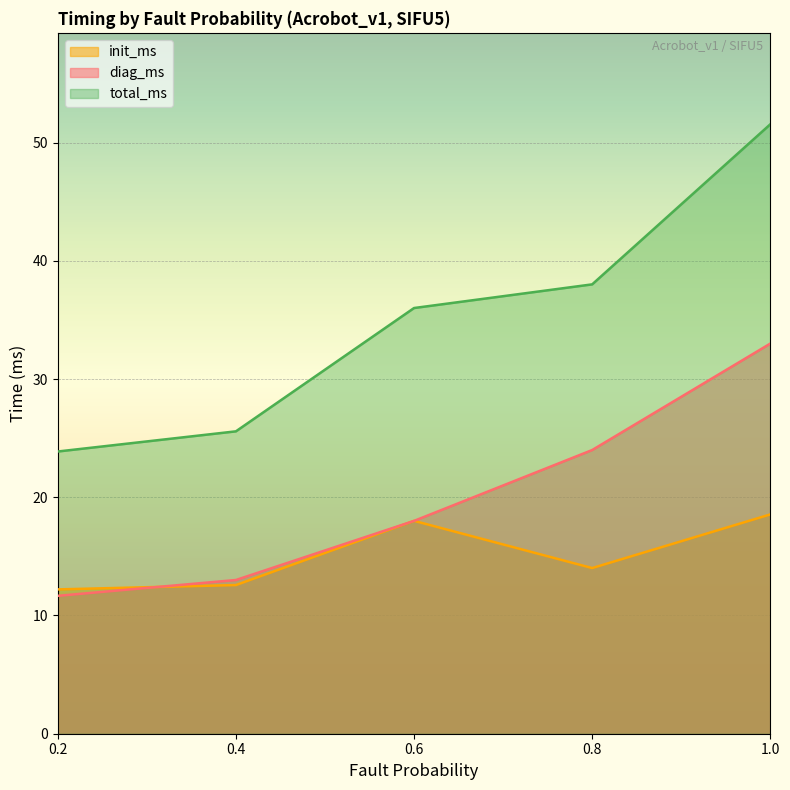

True or false: total_ms and init_ms intersect in this chart.

False